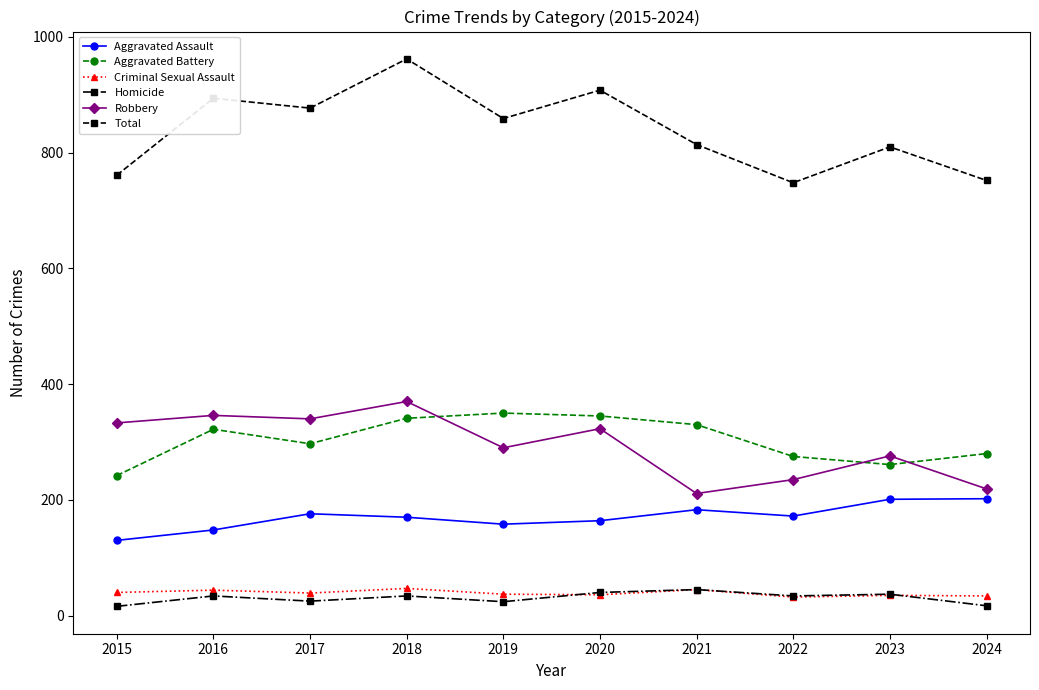

At 2016, list the series in order from largest to smallest.

Total, Robbery, Aggravated Battery, Aggravated Assault, Criminal Sexual Assault, Homicide